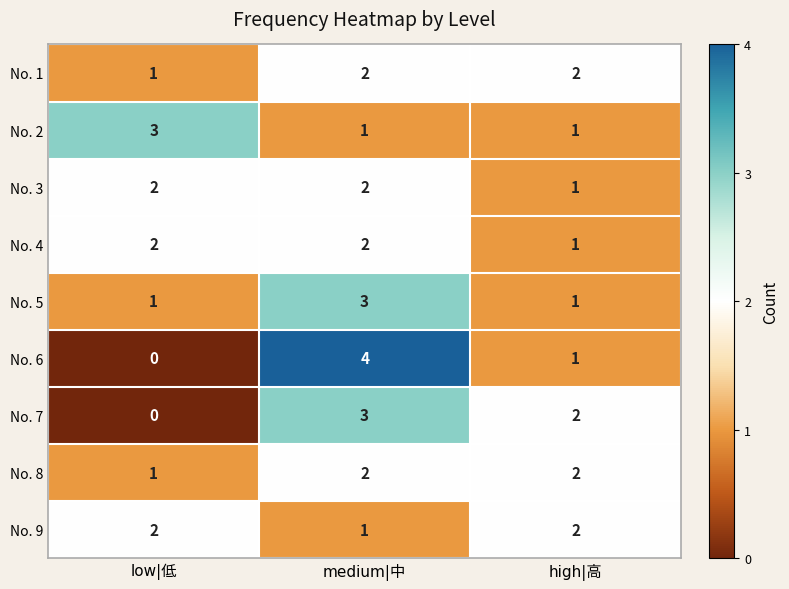

How many No. 5 values are between 1 and 3?

3